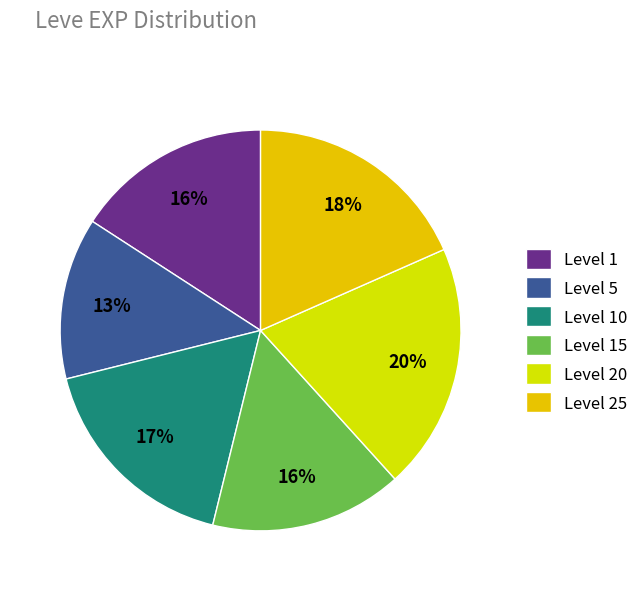

How many slices are in this pie chart?

6